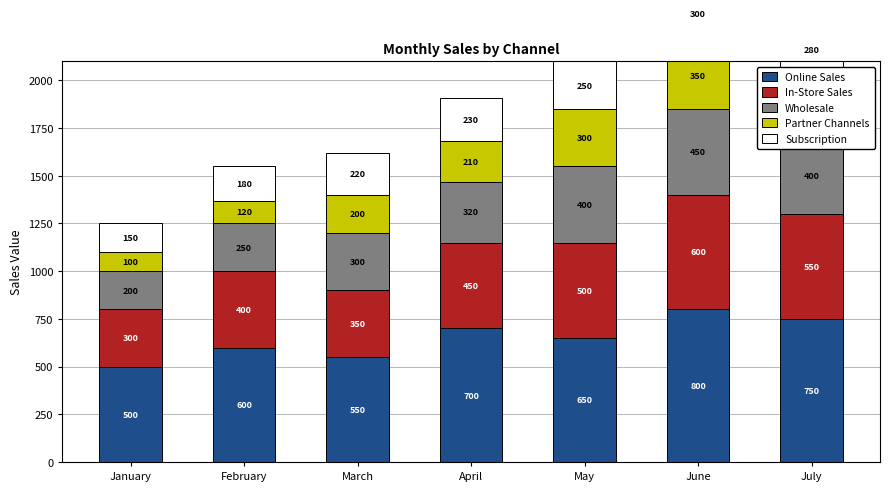

At which label does Partner Channels reach its peak?

June